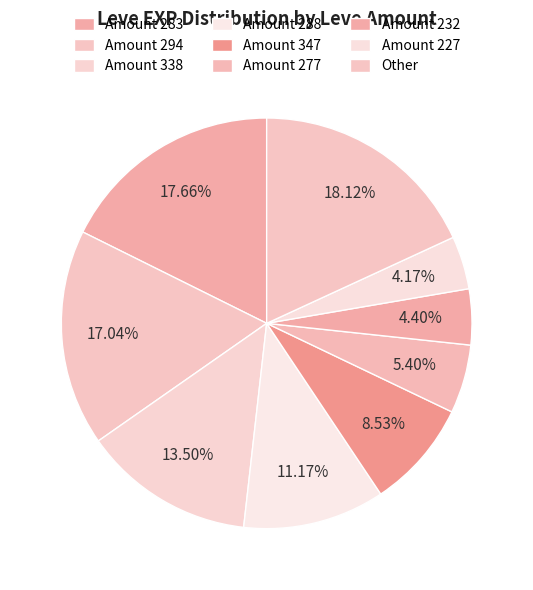

Does any single category account for the majority?

No